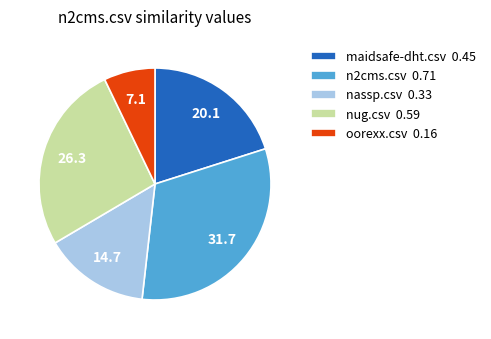

Do oorexx.csv and nug.csv together represent more than half of the pie?

No